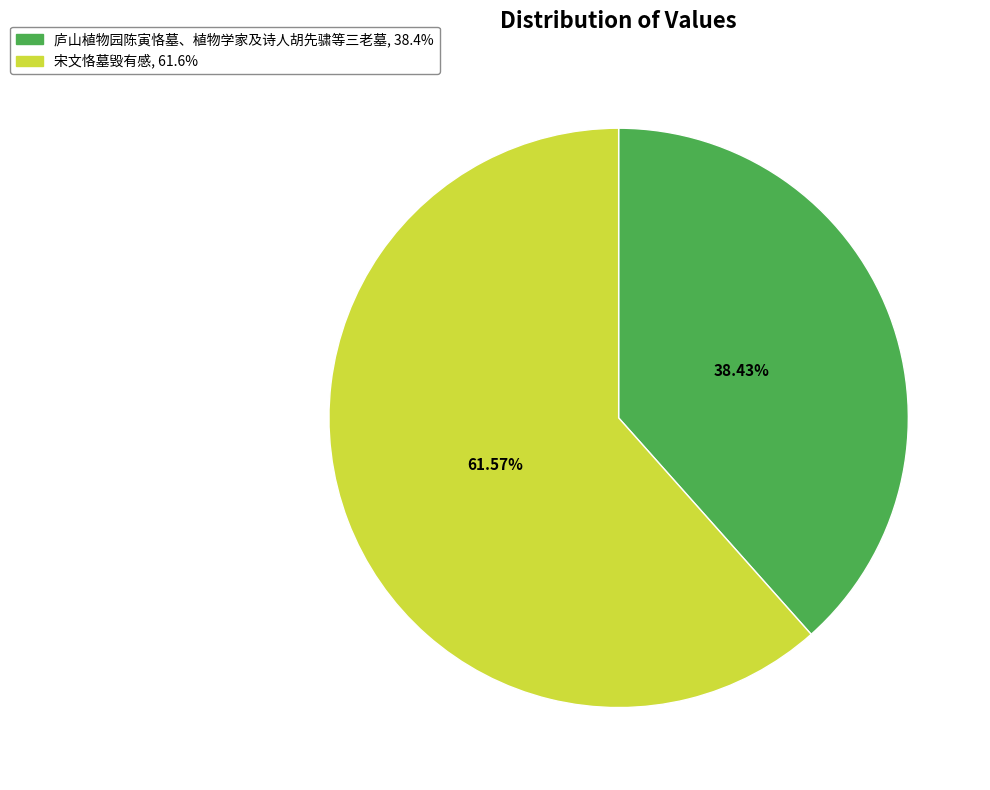

Which slice represents more than half of the pie?

宋文恪墓毁有感